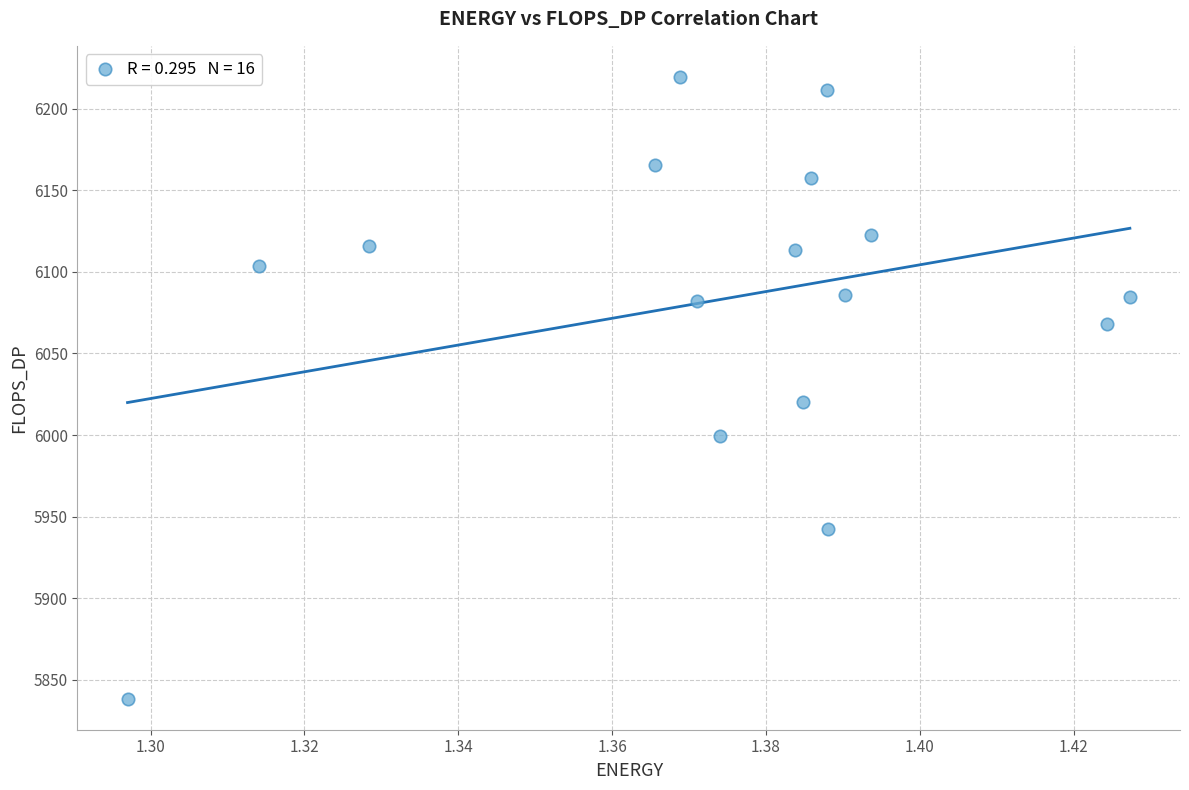

What Y value in the scatter plot is closest to 6028?

6020.1